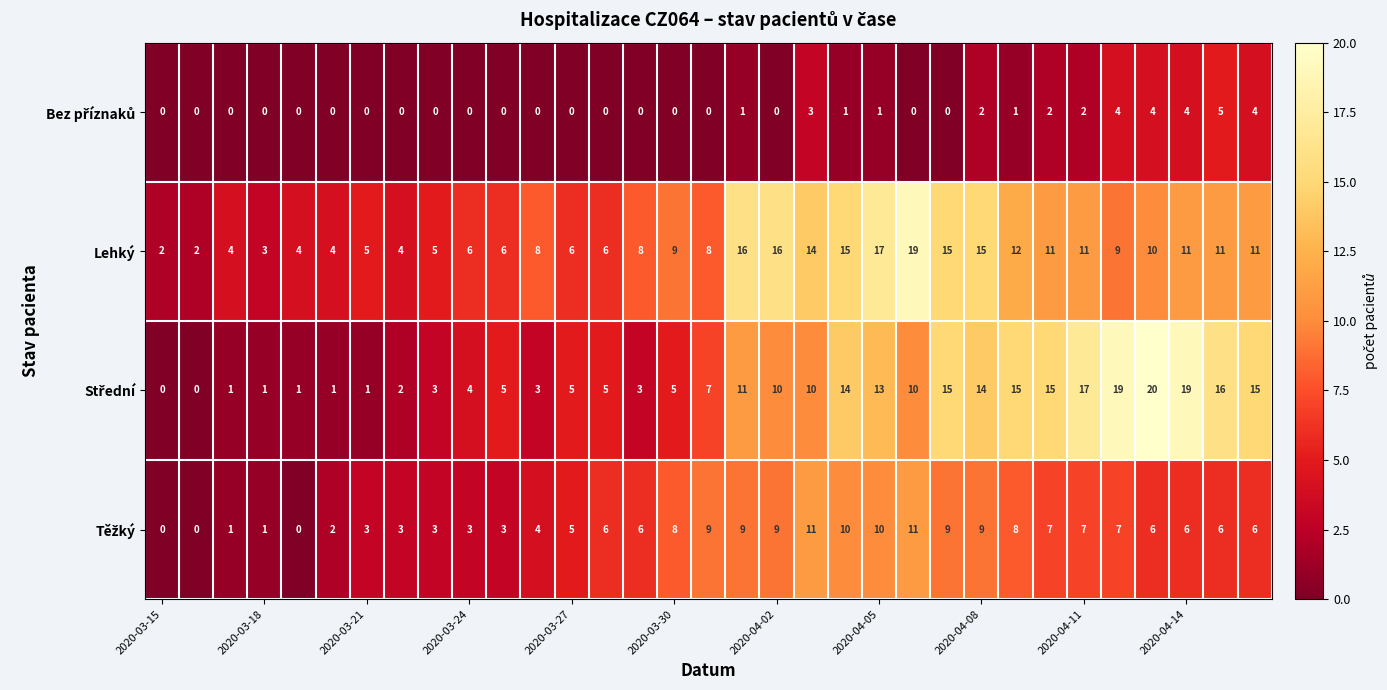

What is the greatest value displayed?

20